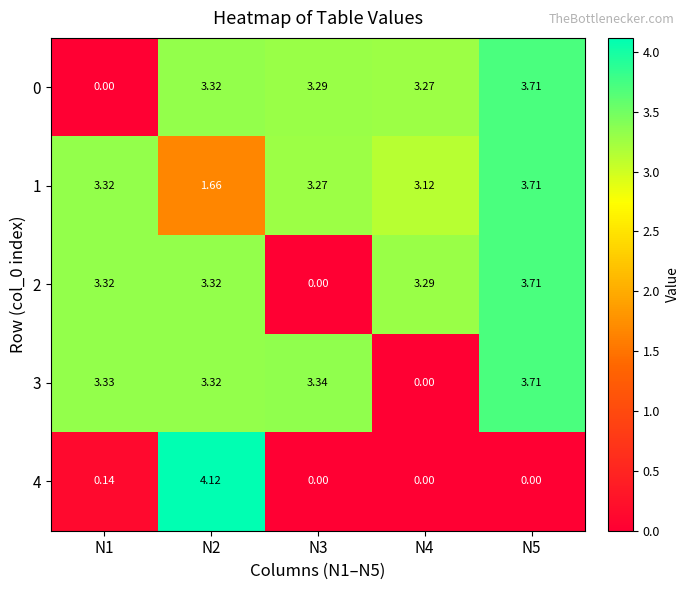

Is the value of 1 at N4 greater than the value of 2 at N4?

No